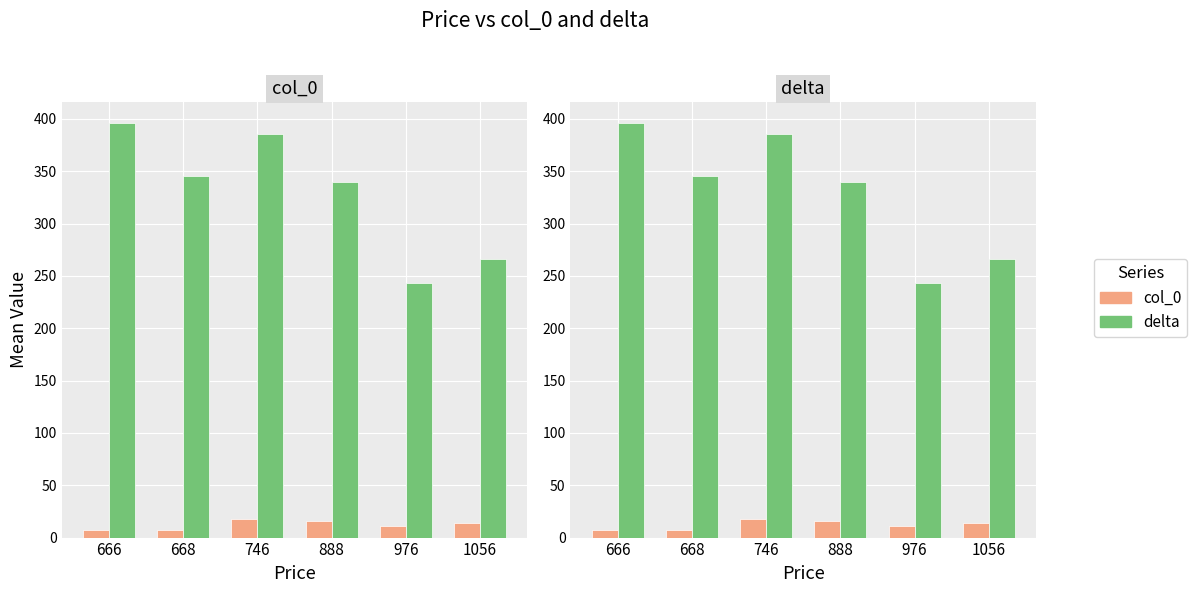

Between 746 and 976, which series saw the biggest shift?

delta